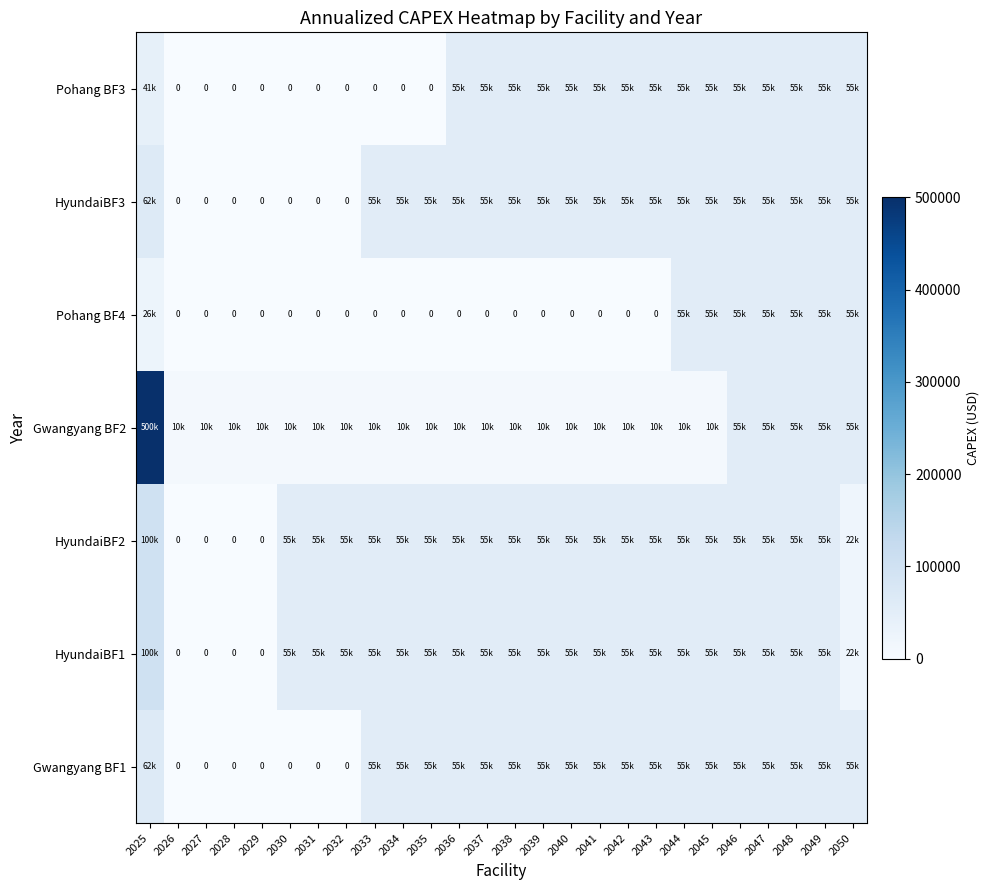

List the labels in order of HyundaiBF1 value, smallest first.

2026, 2027, 2028, 2029, 2050, 2030, 2031, 2032, 2033, 2034, 2035, 2036, 2037, 2038, 2039, 2040, 2041, 2042, 2043, 2044, 2045, 2046, 2047, 2048, 2049, 2025